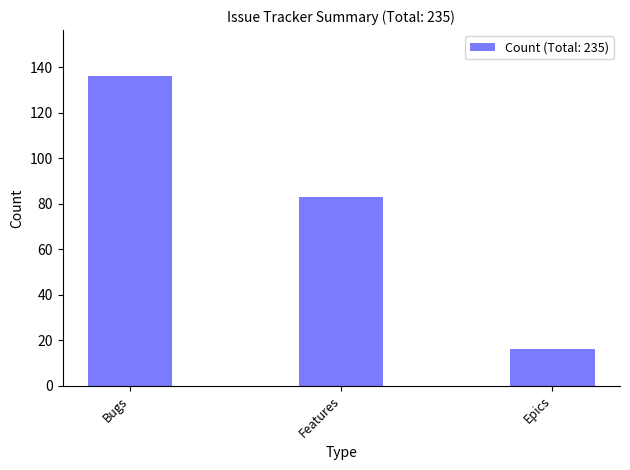

Reading right to left, list all the values displayed in this chart.

16	83	136